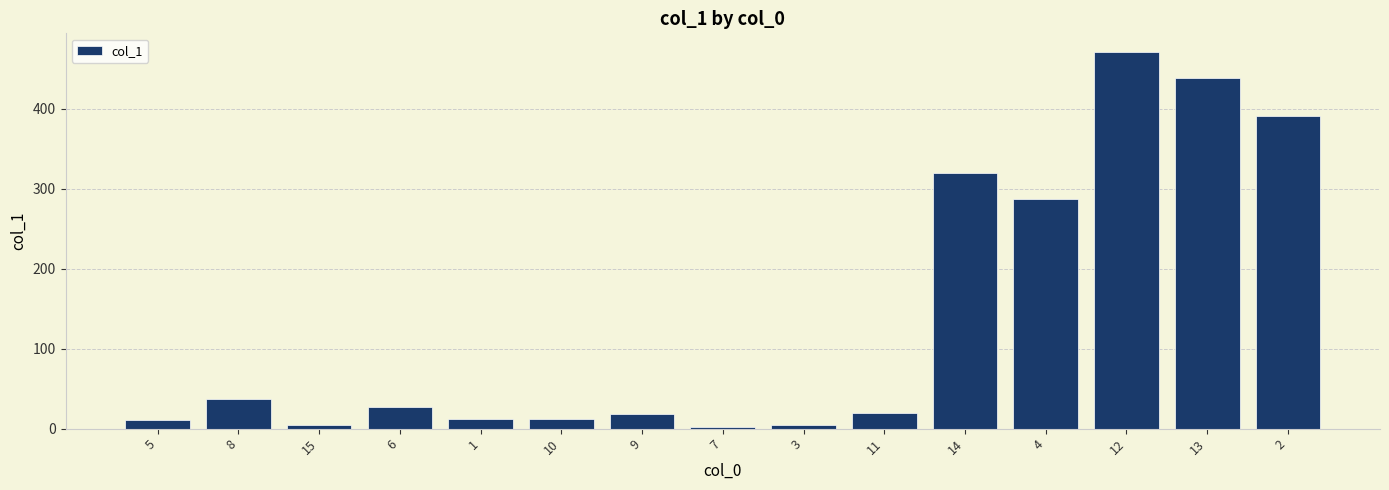

What is the sum of all values?

2057.3